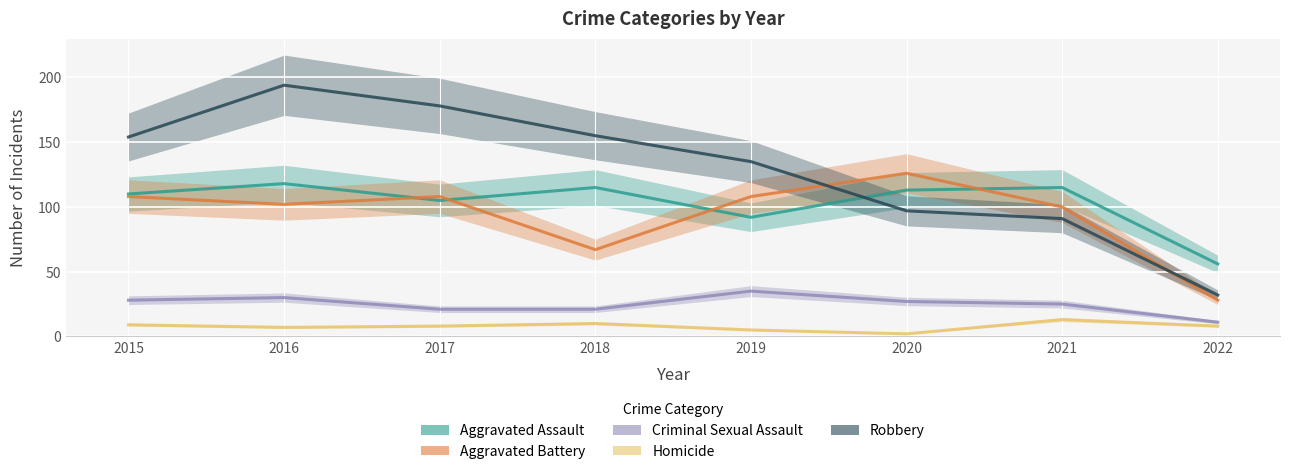

True or false: Criminal Sexual Assault has a value of 11 at 2021.

False